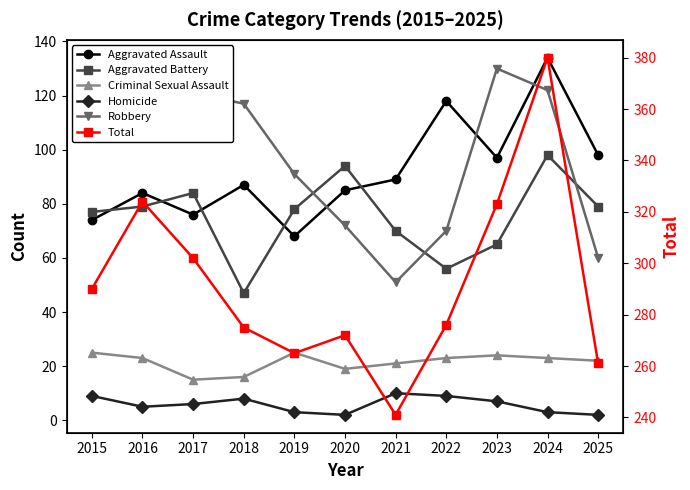

At which category does the chart reach its peak across all series?

2024